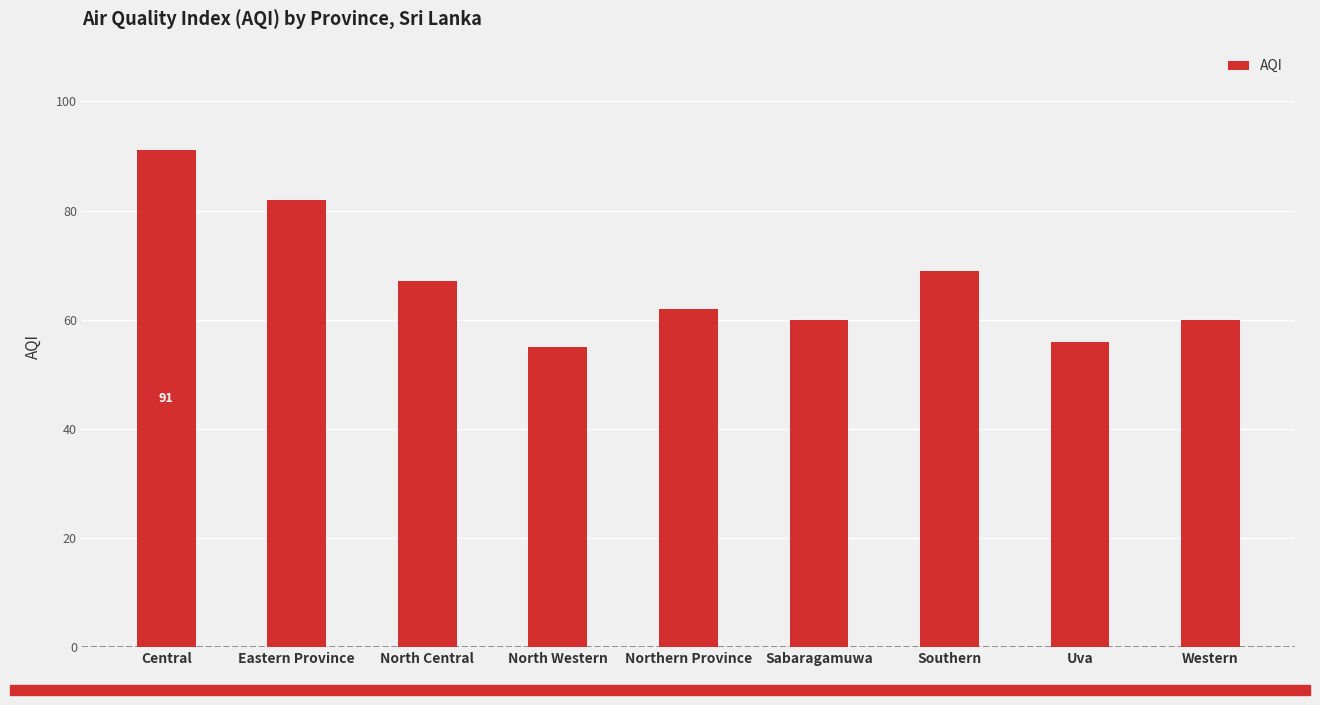

Reading left to right, extract all data points from this chart.

91	82	67	55	62	60	69	56	60